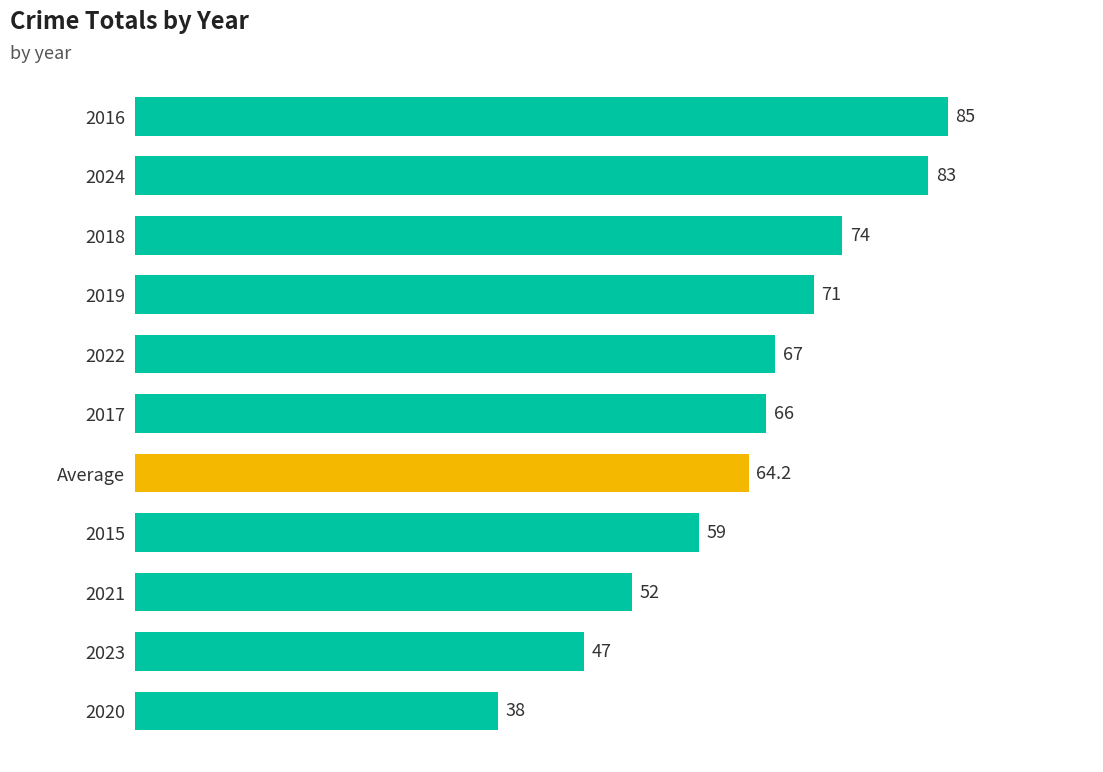

What is the greatest value displayed?

85.0